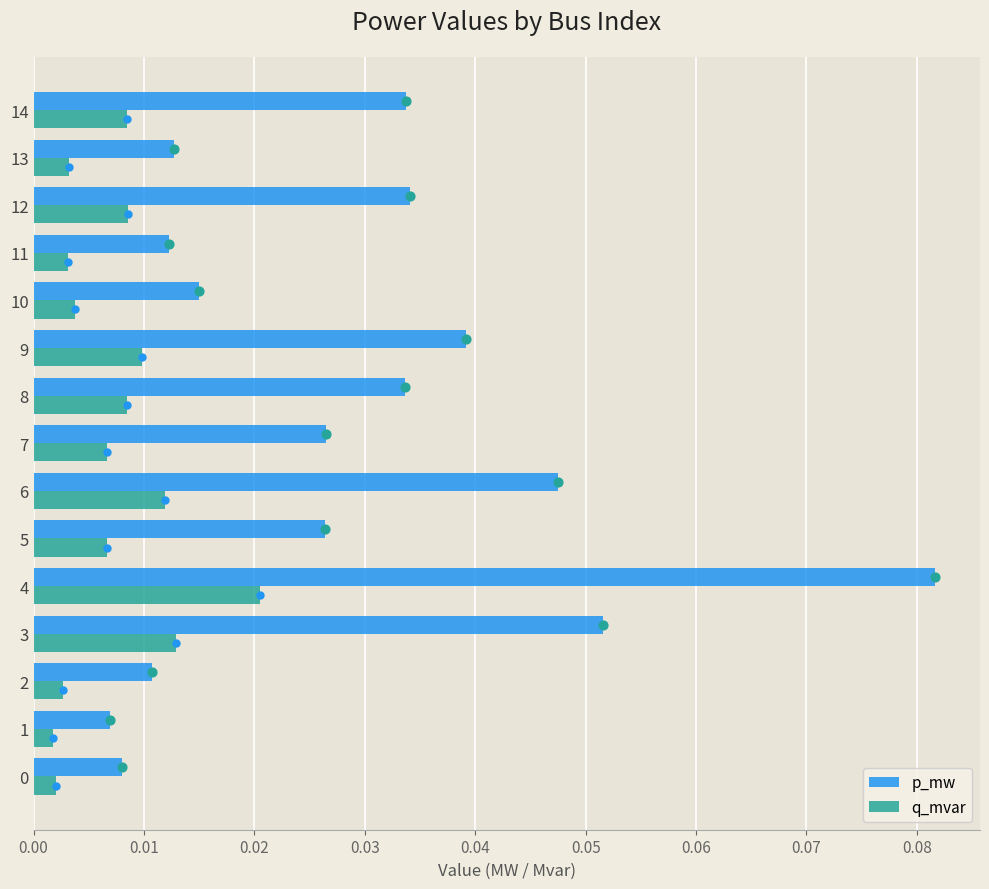

What are all the series names shown in the legend?

p_mw, q_mvar